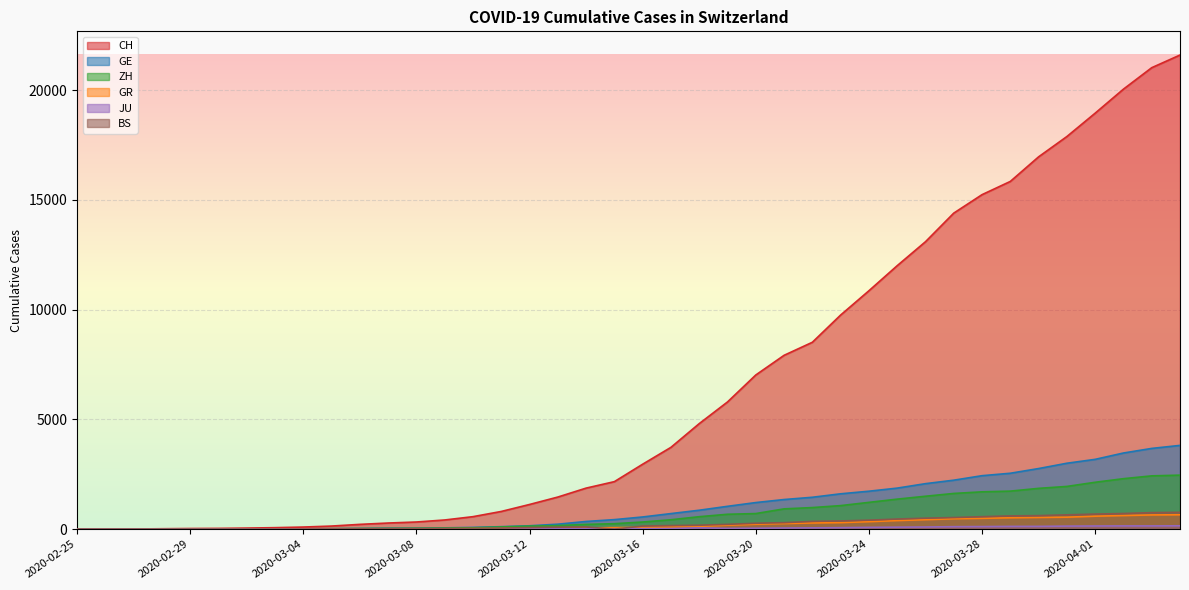

At which category does the chart reach its peak across all series?

2020-04-04